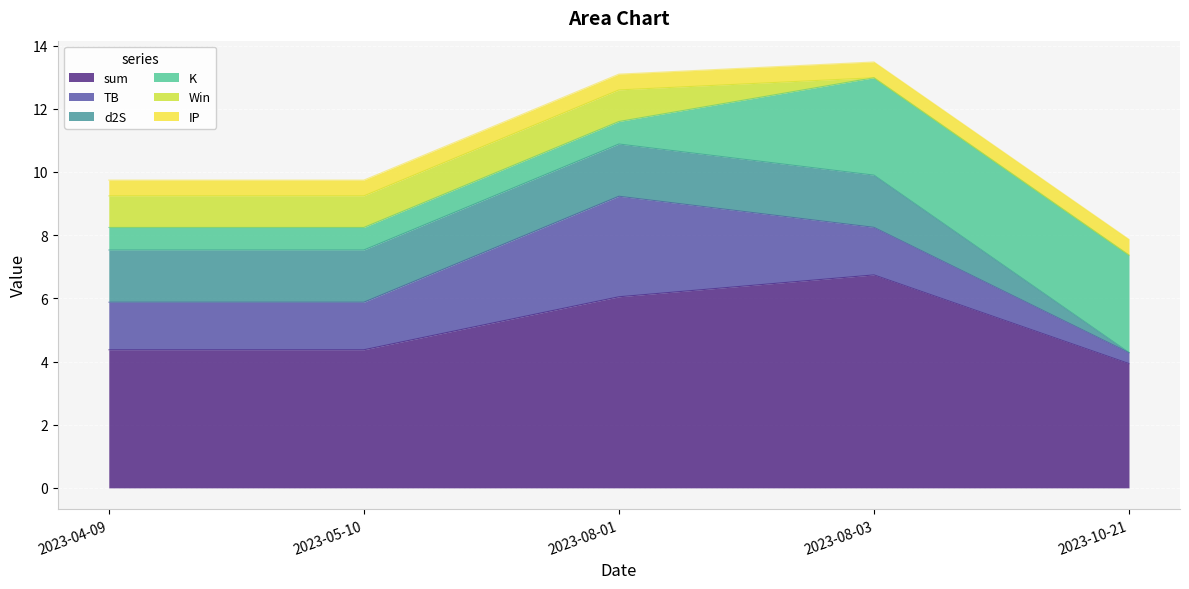

How many values in the sum series exceed 4?

4